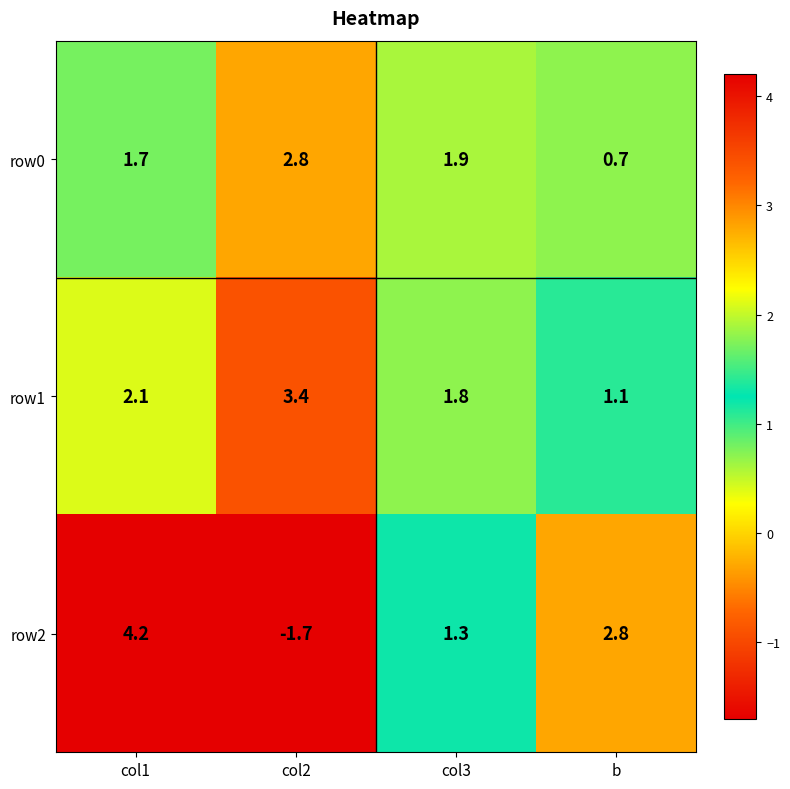

The value of row2 at col3 is 0.8. True or false?

False